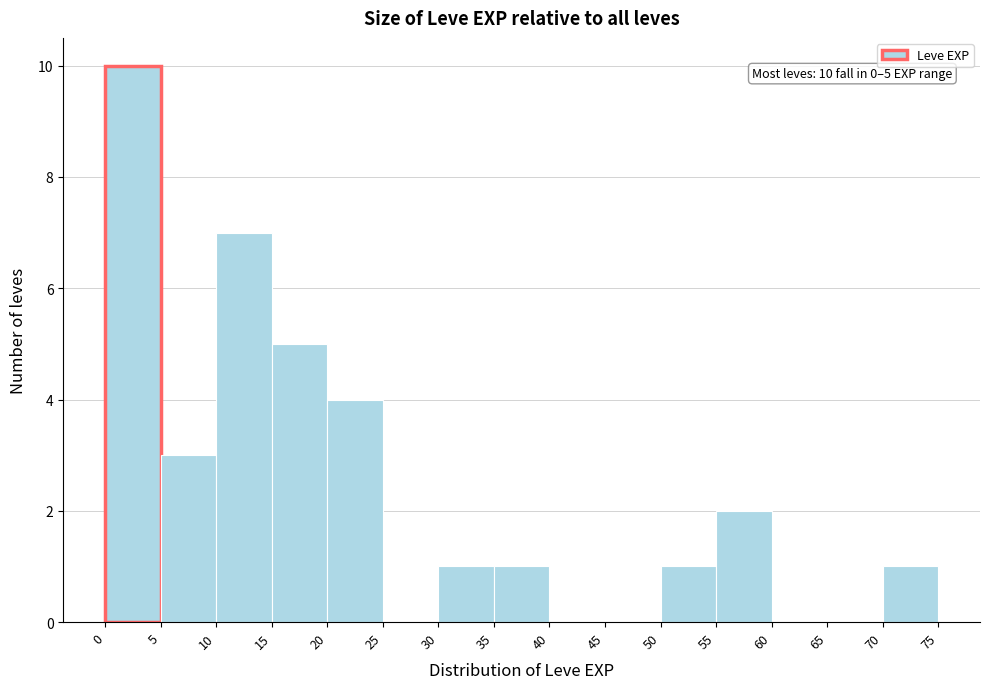

Which range on the x-axis has the tallest bar?

0 to 5